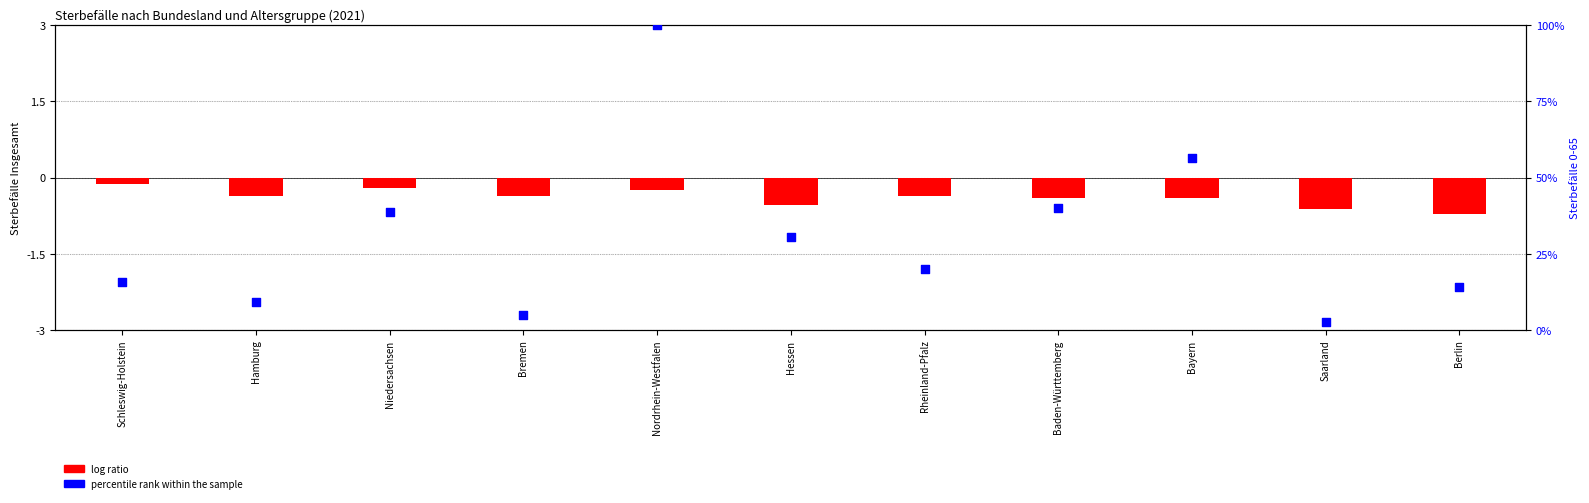

At how many categories does at least one series exceed 42?

2